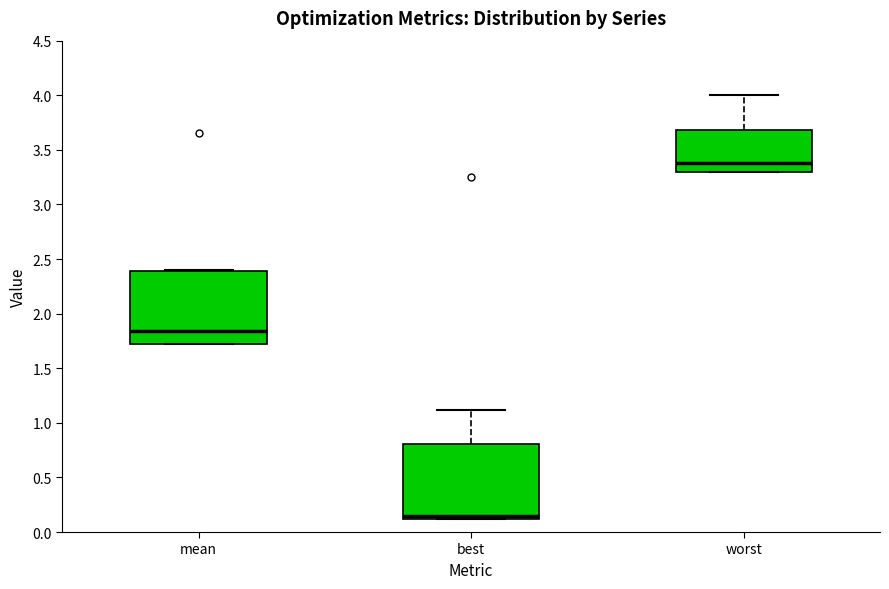

Where is the lower edge of the box for worst on the y-axis? The values are not printed on the chart, so give them approximately, as read against the axis.

3.30